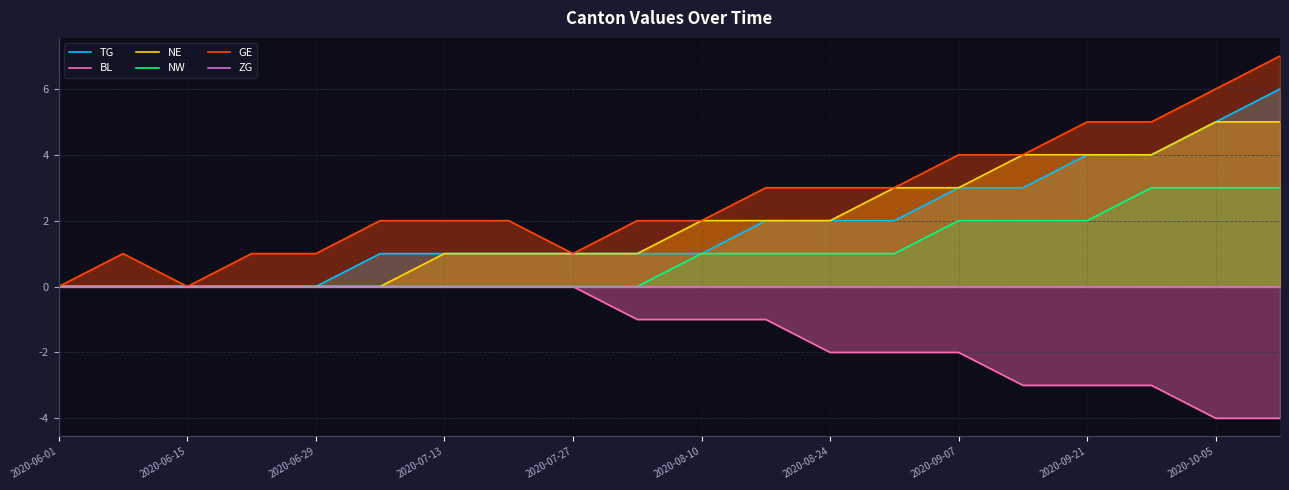

What is the maximum value for NE?

5